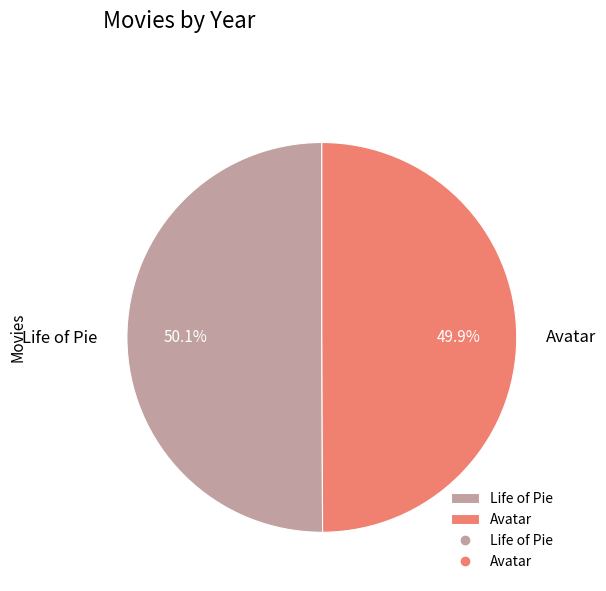

Is there a majority slice in this chart?

Yes